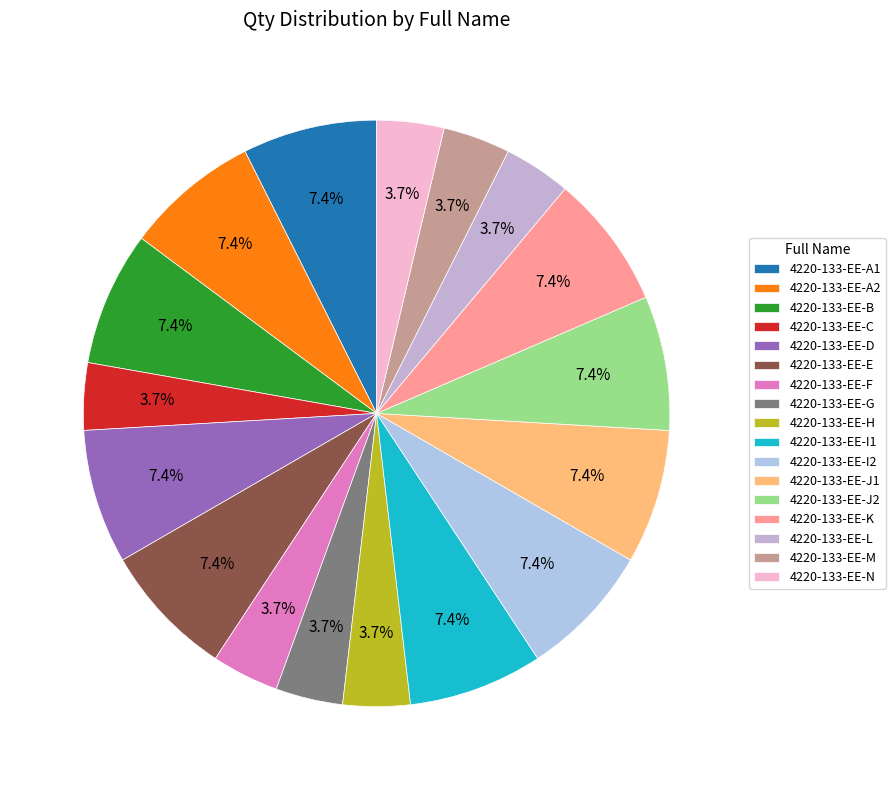

Is 4220-133-EE-G the majority of the pie?

No